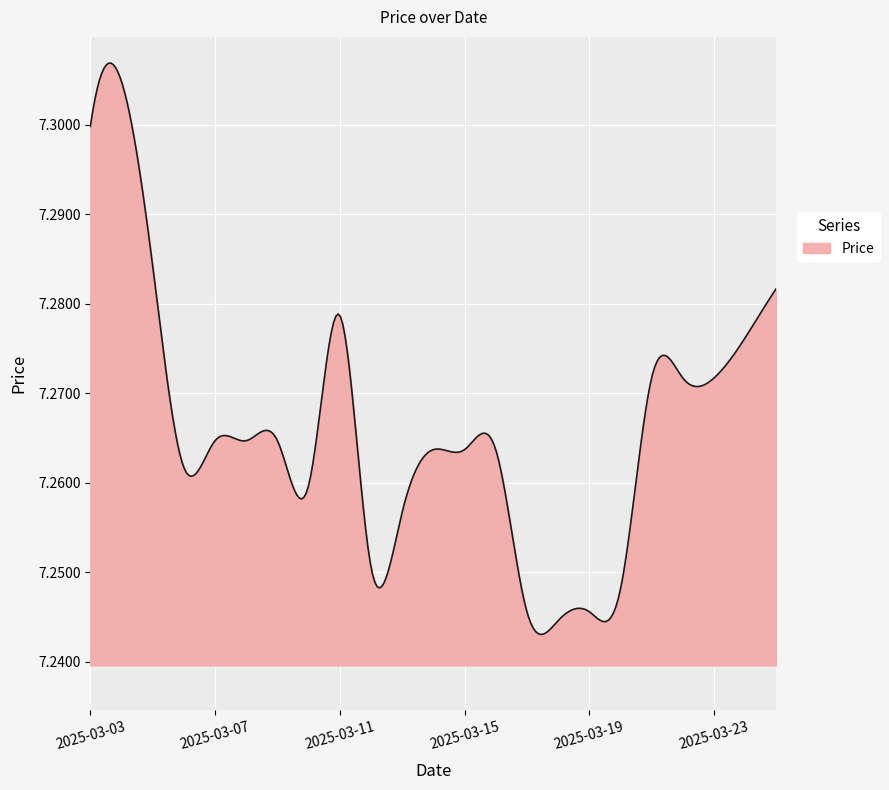

At which category does the data reach its first local peak?

2025-03-04